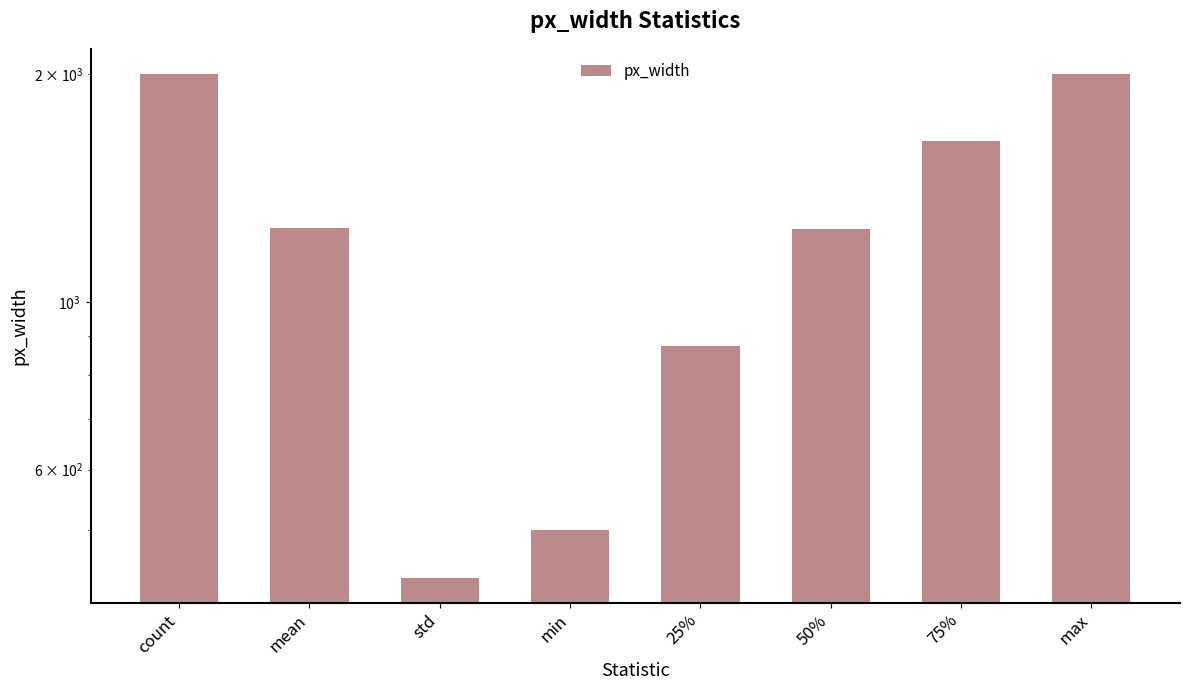

What is the change in value from std to 50%?

+814.8